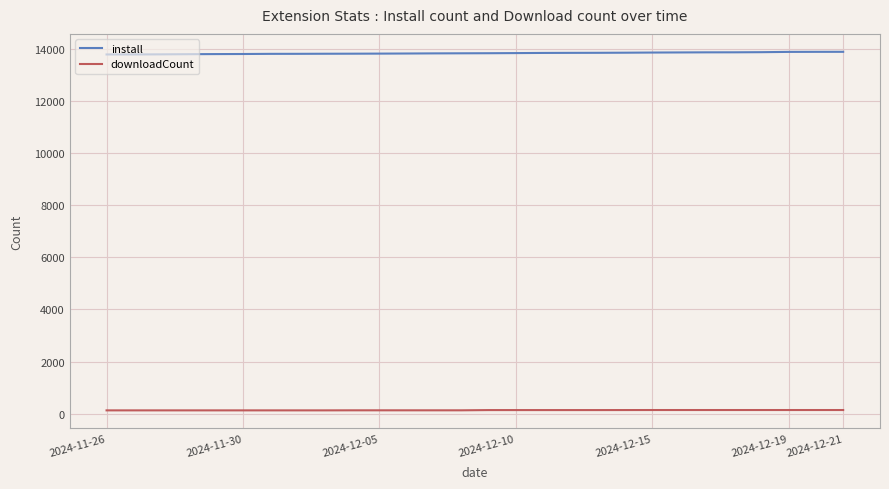

List the series in order of their overall mean, highest first.

install, downloadCount